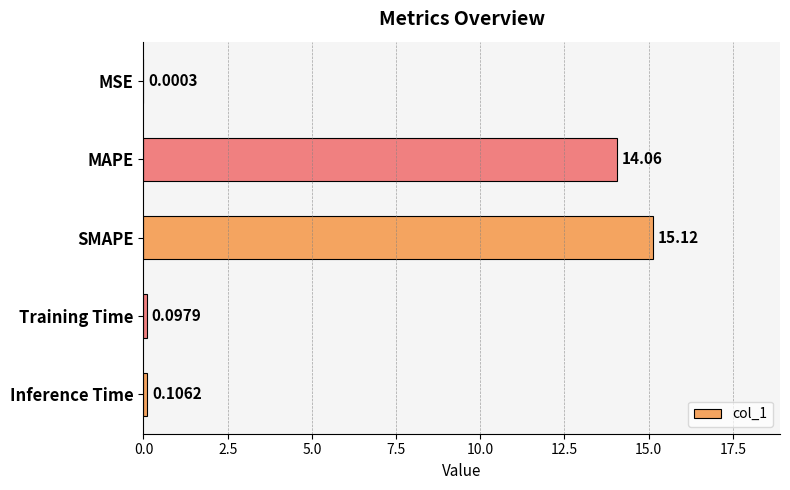

What is the ratio of the value at SMAPE to the value at MAPE?

1.1